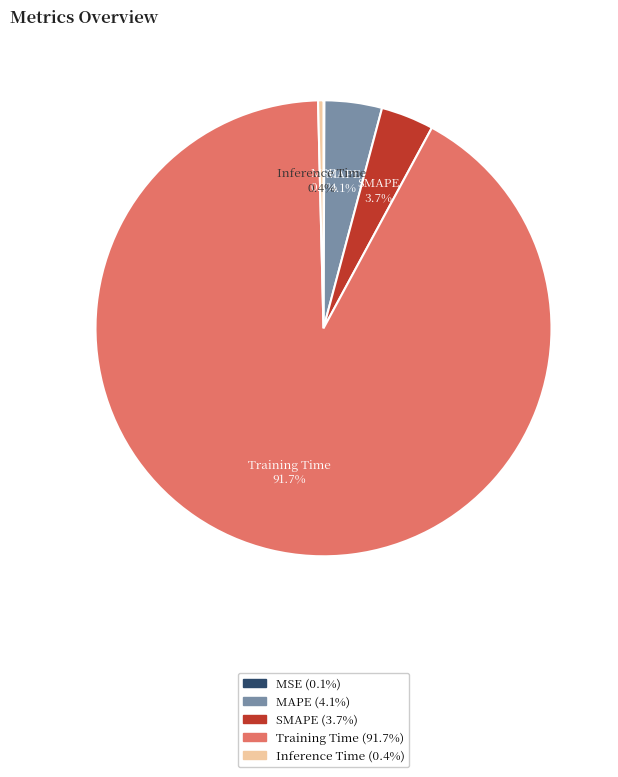

Which slice represents more than half of the pie?

Training Time